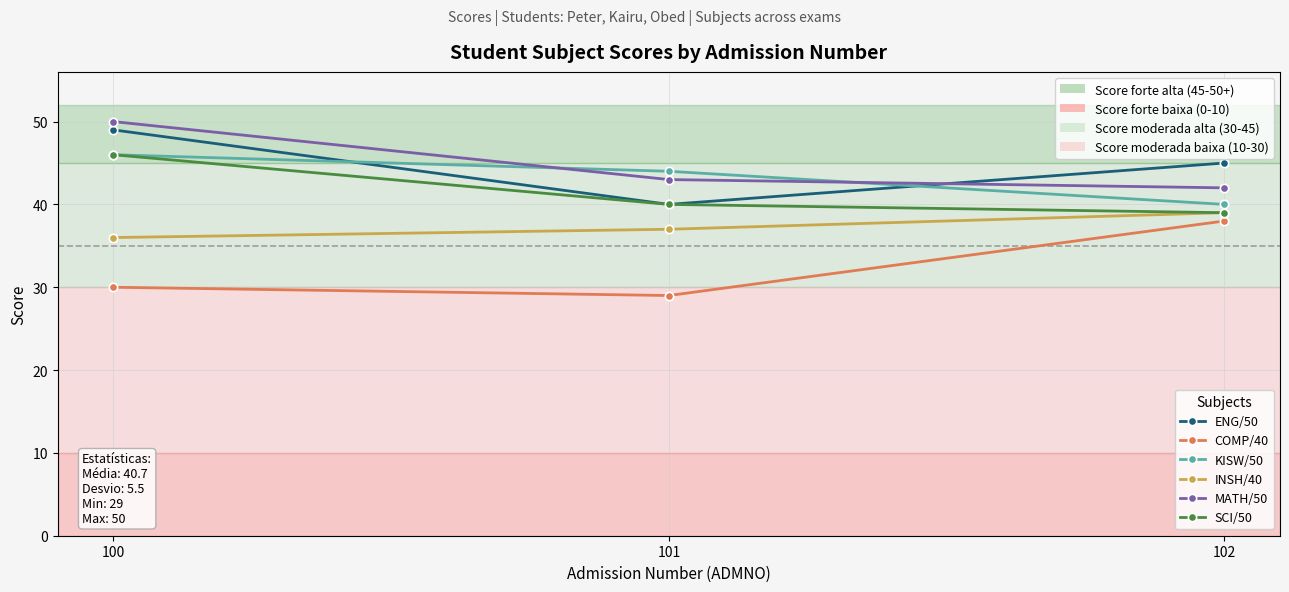

What value does the COMP/40 series have at 101?

29